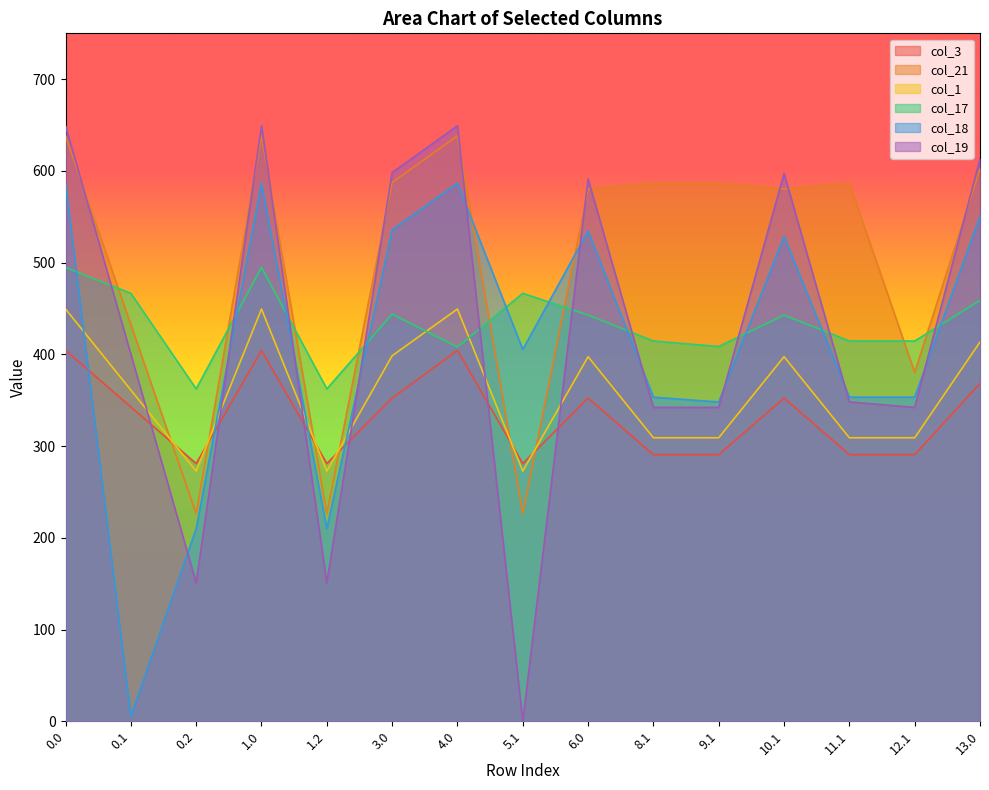

What is the total value across all series at 9.1?

2285.0